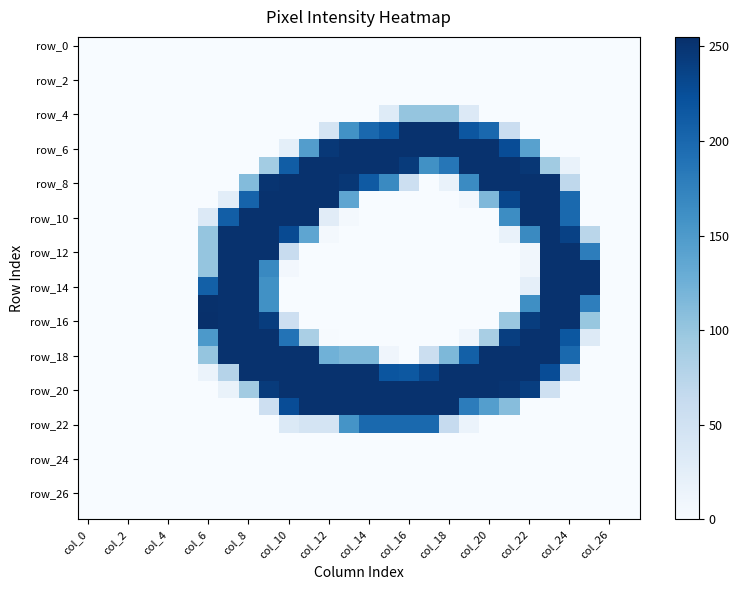

Count the number of categories in the chart.

28